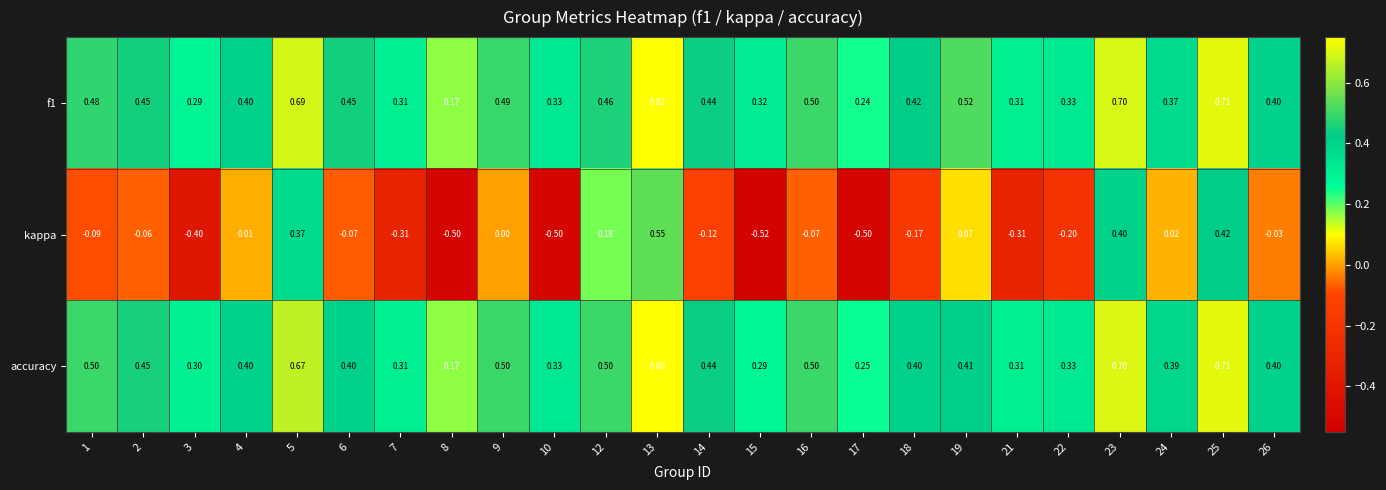

Which series has the widest spread of values?

kappa